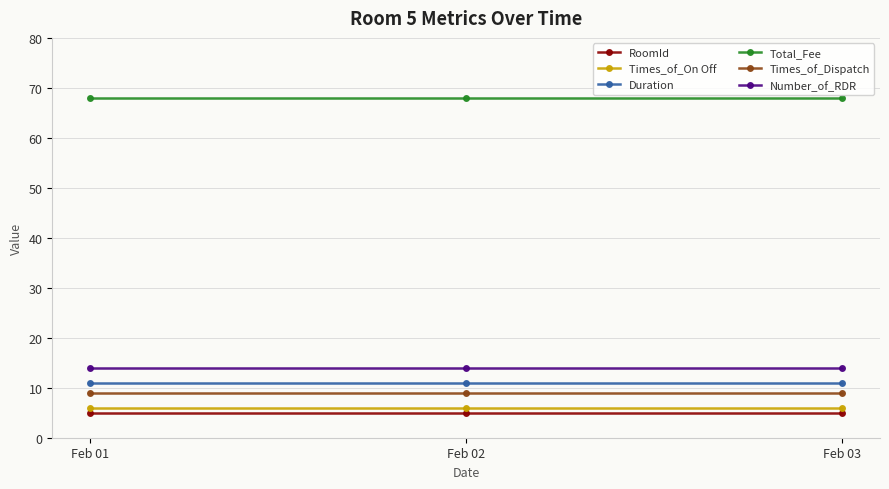

What is the minimum value shown in the chart?

5